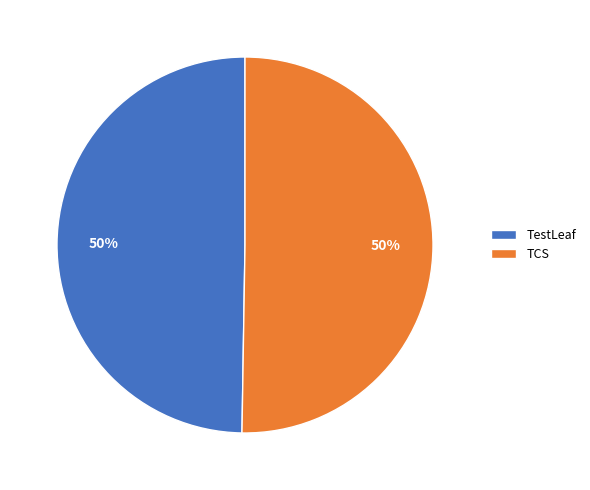

To the nearest percent, what is the combined percentage of TCS and TestLeaf?

100%